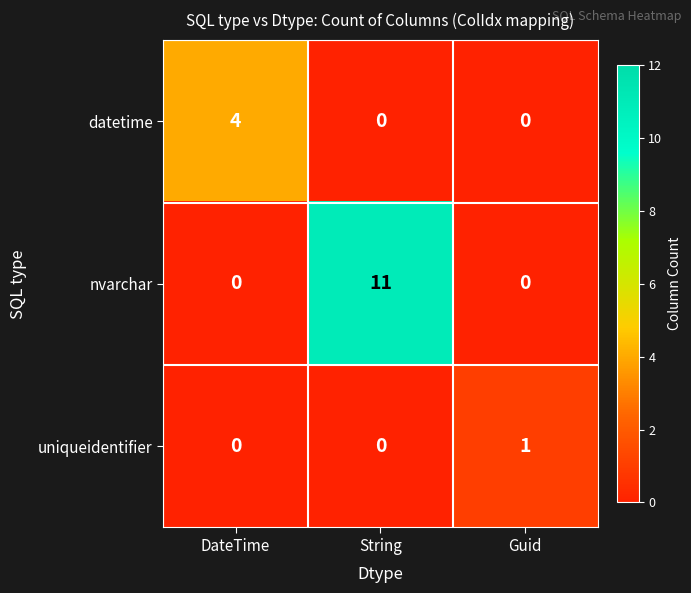

What is the total value across all series at String?

11